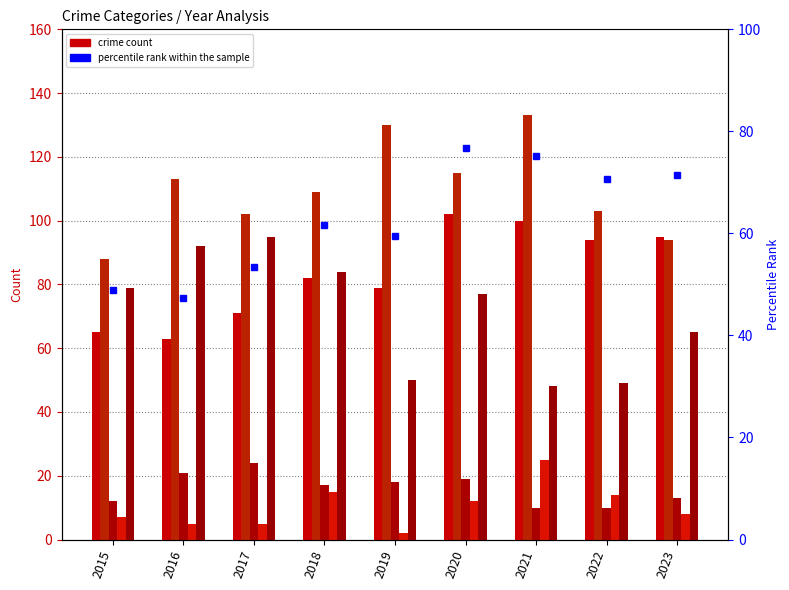

Is it true that percentile rank within the sample equals 76.7 at 2020?

True